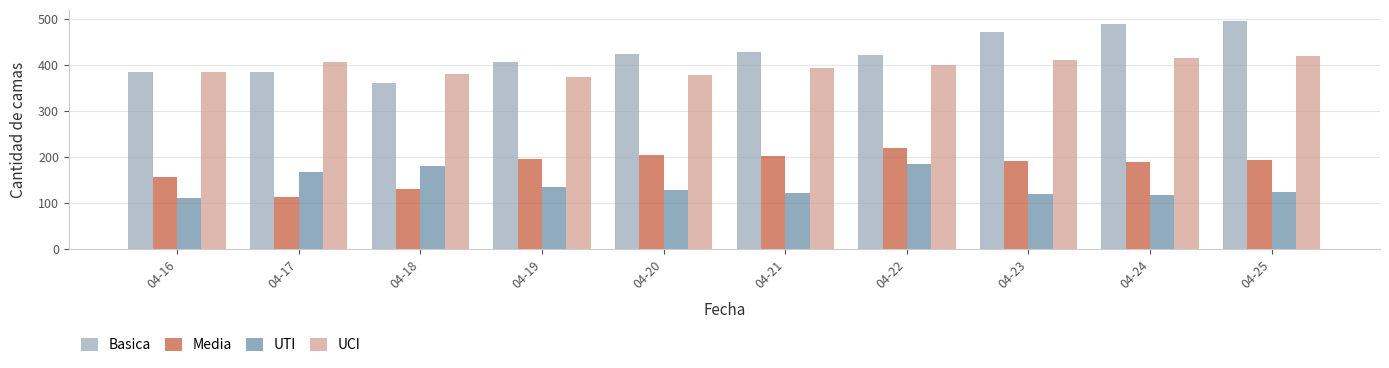

At which label does UTI first exceed 129?

04-17